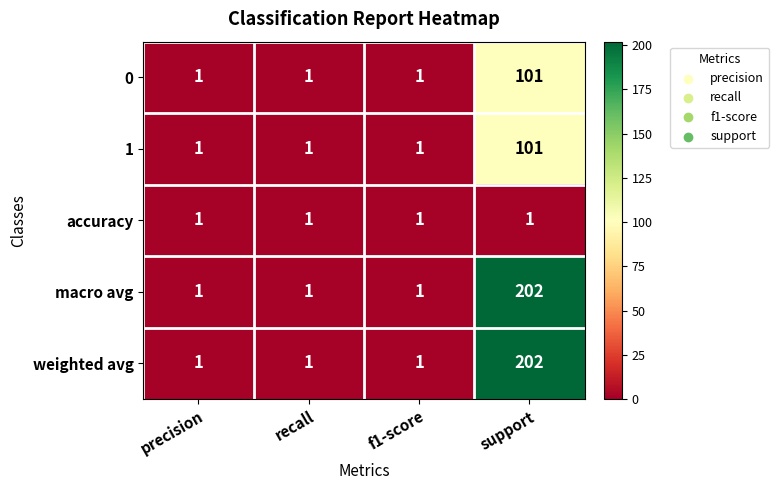

Reading right to left, extract all data points from this chart.

0: 101	1	1	1
1: 101	1	1	1
accuracy: 1	1	1	1
macro avg: 202	1	1	1
weighted avg: 202	1	1	1